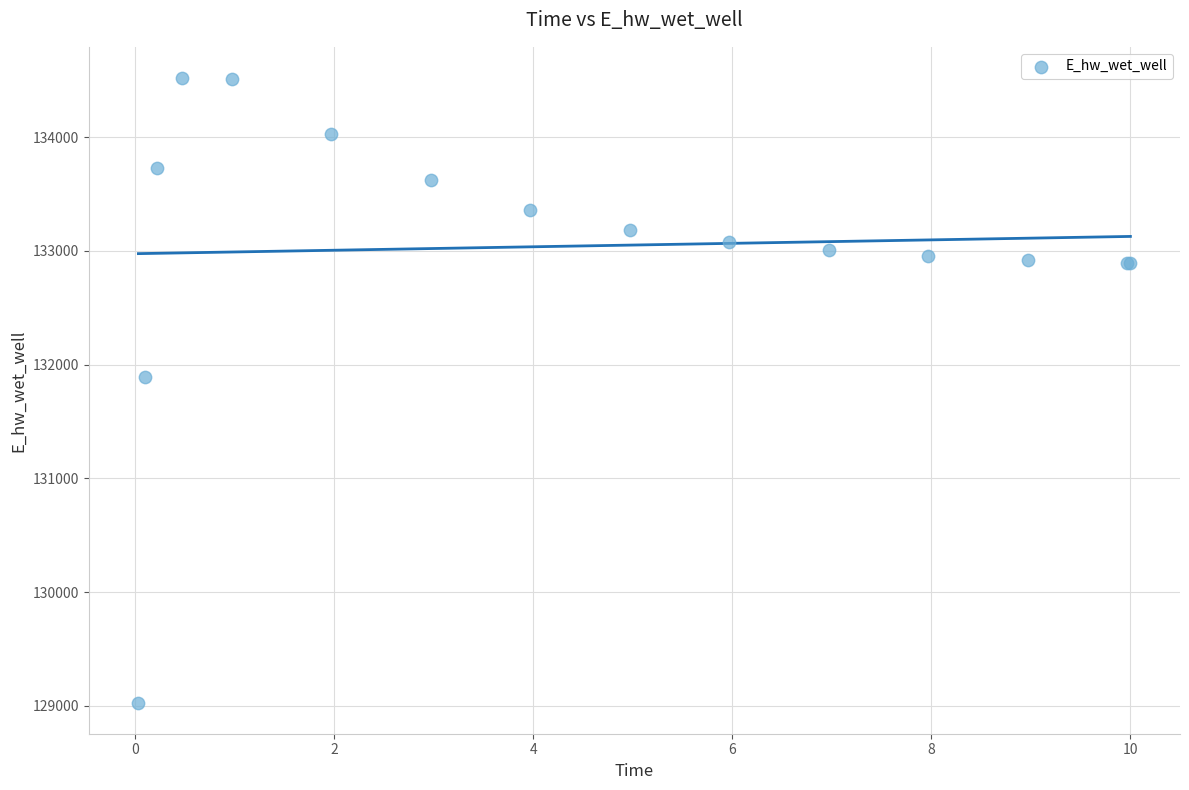

What Y value in the scatter plot is closest to 131775?

131894.2